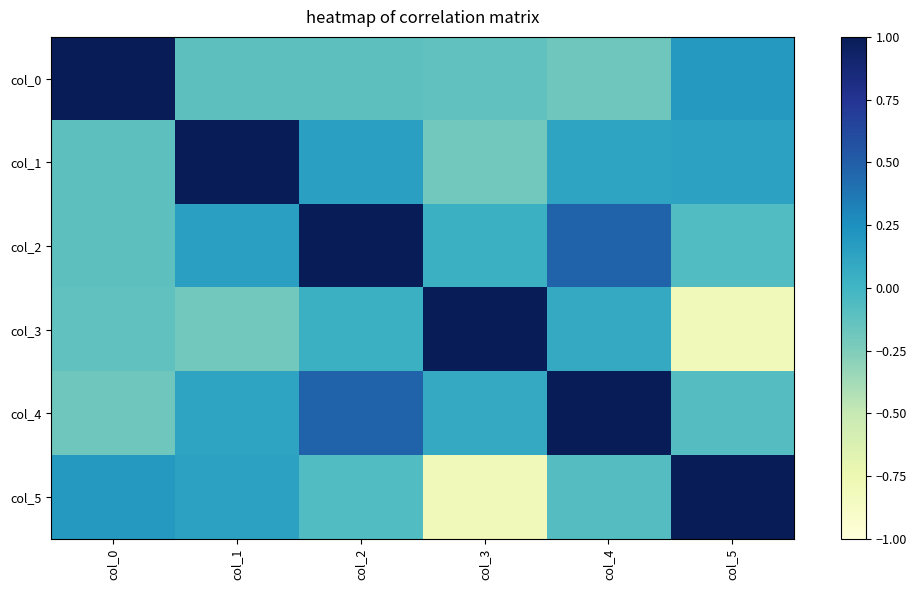

Reading left to right, transcribe all the data shown in this chart.

col_0: col_0=1.0	col_1=-0.1	col_2=-0.1	col_3=-0.1	col_4=-0.2	col_5=0.2
col_1: col_0=-0.1	col_1=1.0	col_2=0.2	col_3=-0.2	col_4=0.1	col_5=0.1
col_2: col_0=-0.1	col_1=0.2	col_2=1.0	col_3=0.0	col_4=0.5	col_5=-0.1
col_3: col_0=-0.1	col_1=-0.2	col_2=0.0	col_3=1.0	col_4=0.1	col_5=-0.8
col_4: col_0=-0.2	col_1=0.1	col_2=0.5	col_3=0.1	col_4=1.0	col_5=-0.1
col_5: col_0=0.2	col_1=0.1	col_2=-0.1	col_3=-0.8	col_4=-0.1	col_5=1.0